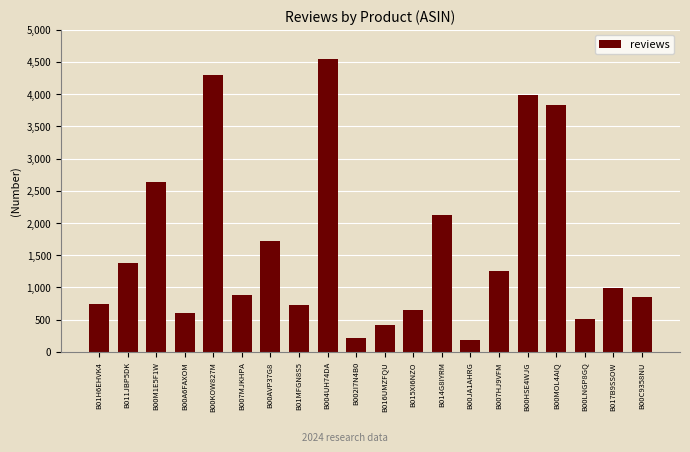

Approximately how many times larger is the value at B00JA1AHRG compared to B015XI6NZO?

0.3